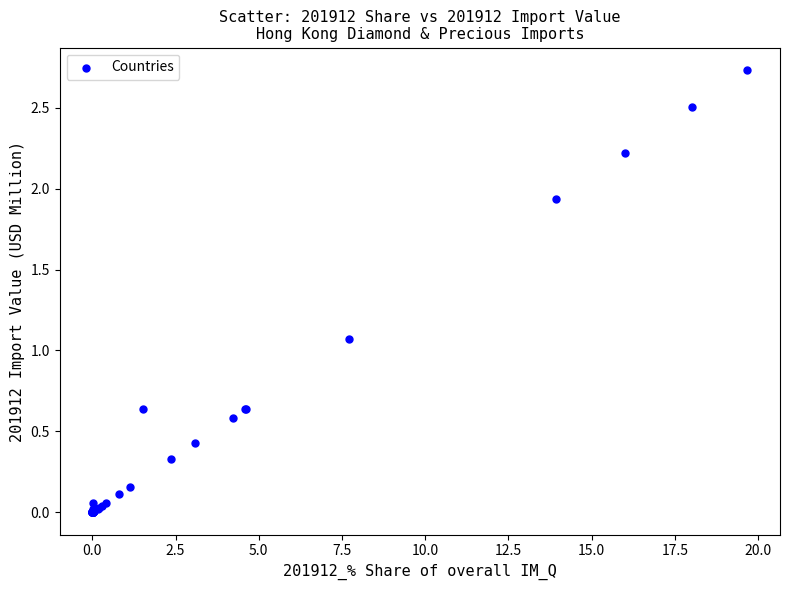

What Y value in the scatter plot is closest to 1?

1.1